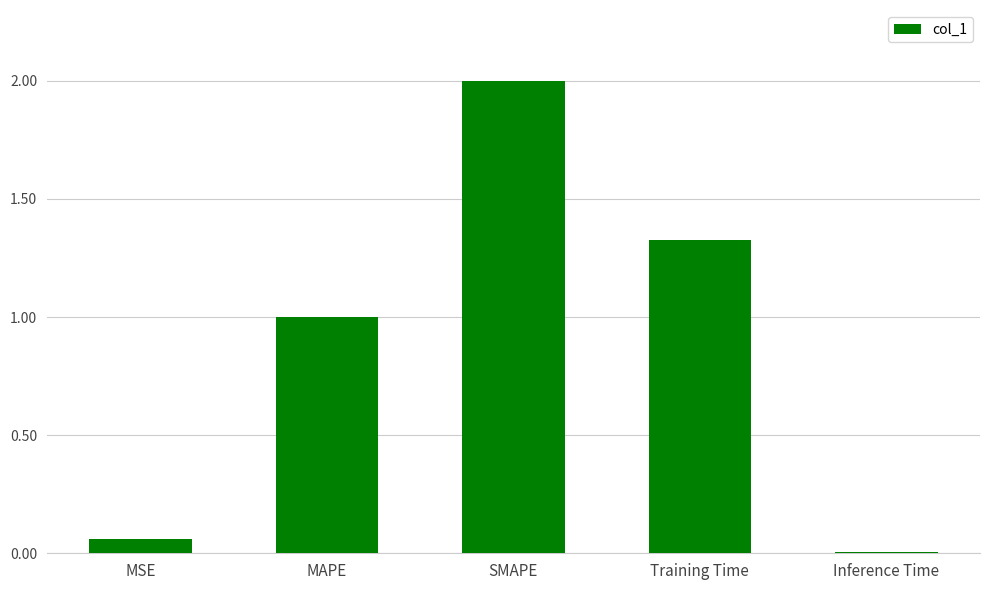

List the labels in order of value, smallest first.

Inference Time, MSE, MAPE, Training Time, SMAPE